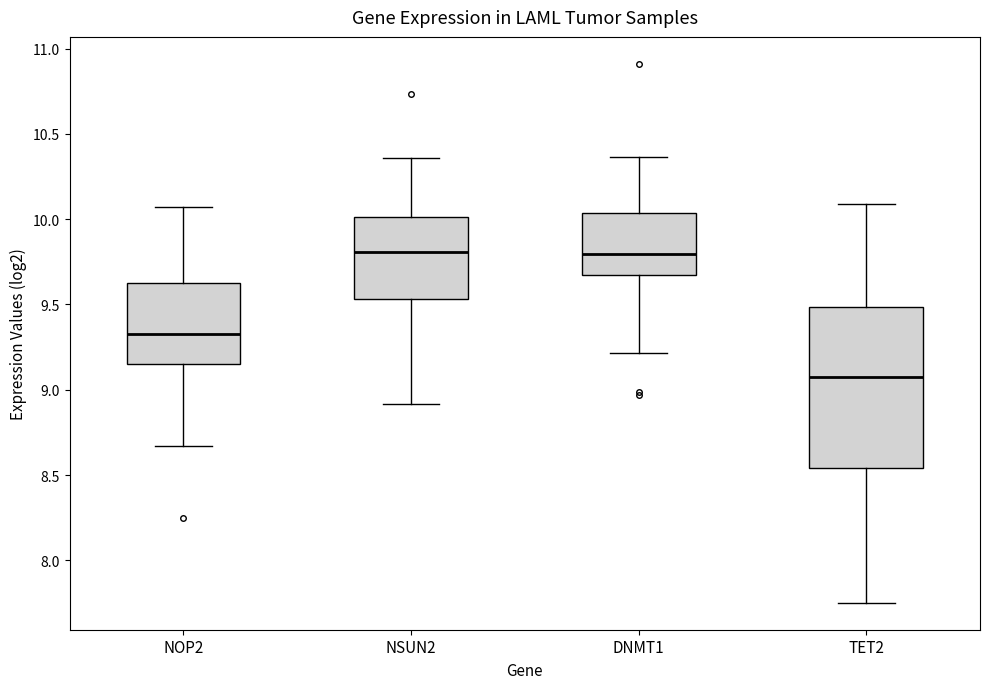

Reading left to right, read every box against the y-axis: the position of its median line, the range the box covers, and the ends of its whiskers. The values are not printed on the chart, so give them approximately, as read against the axis.

NOP2: median 9.35, box 9.15 to 9.65, whiskers 8.65 to 10.05
NSUN2: median 9.80, box 9.55 to 10.00, whiskers 8.90 to 10.35
DNMT1: median 9.80, box 9.65 to 10.05, whiskers 9.20 to 10.35
TET2: median 9.10, box 8.55 to 9.50, whiskers 7.75 to 10.10